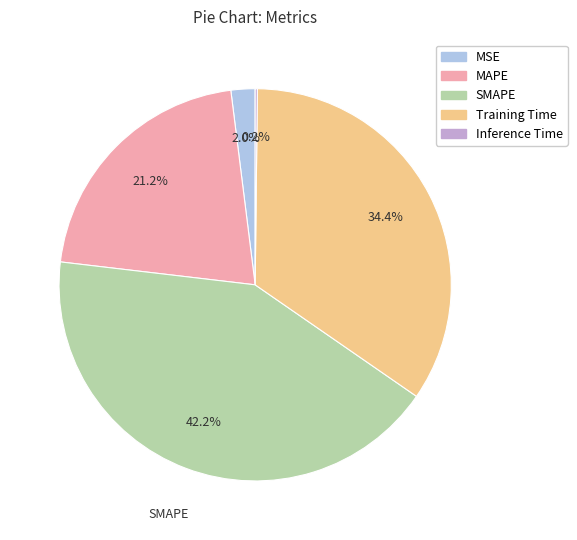

Which category has the biggest portion of the pie?

SMAPE